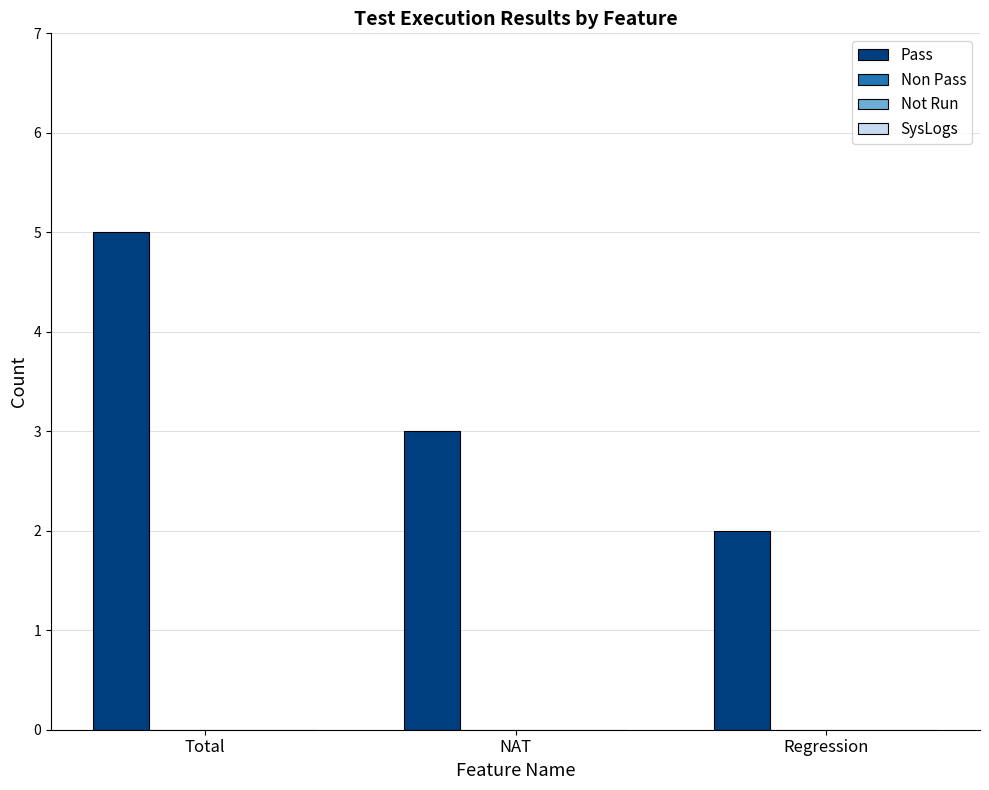

What is the greatest value displayed?

5